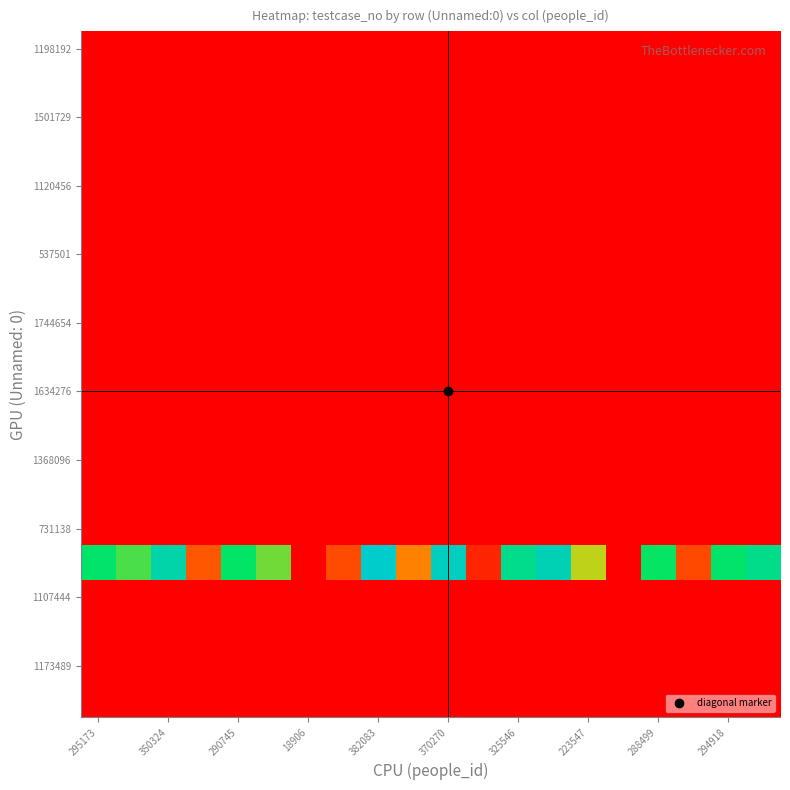

How many data points does each series have?

20